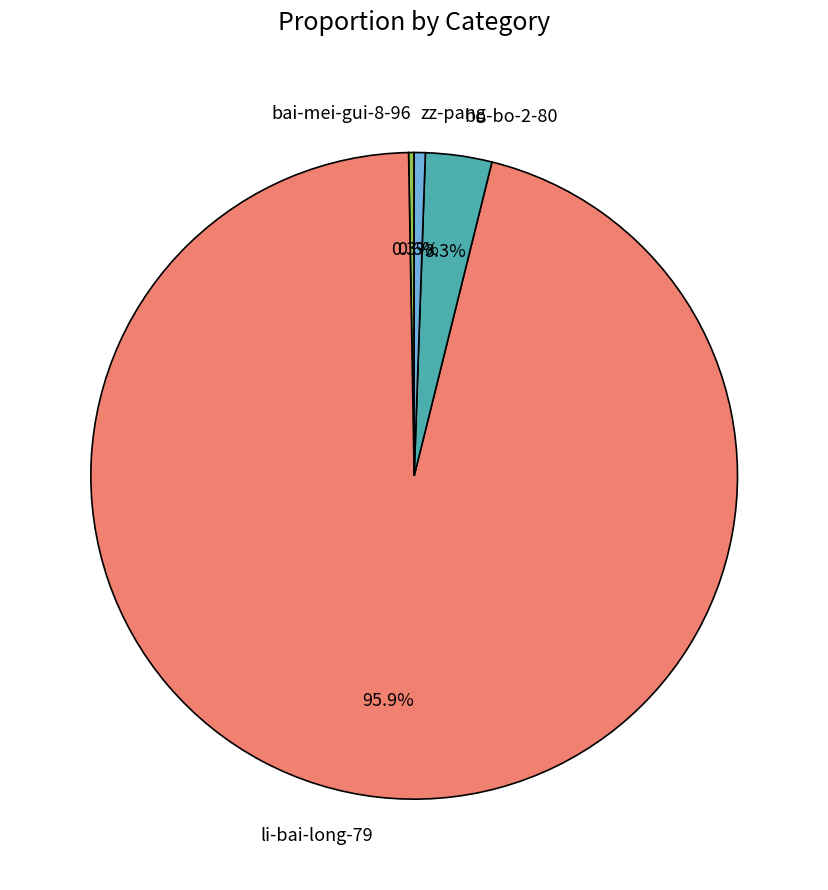

How much of the chart is everything except bo-bo-2-80?

96.7%